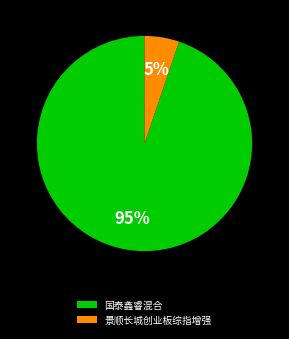

Do 景顺长城创业板综指增强 and 国泰鑫睿混合 together represent more than half of the pie?

Yes